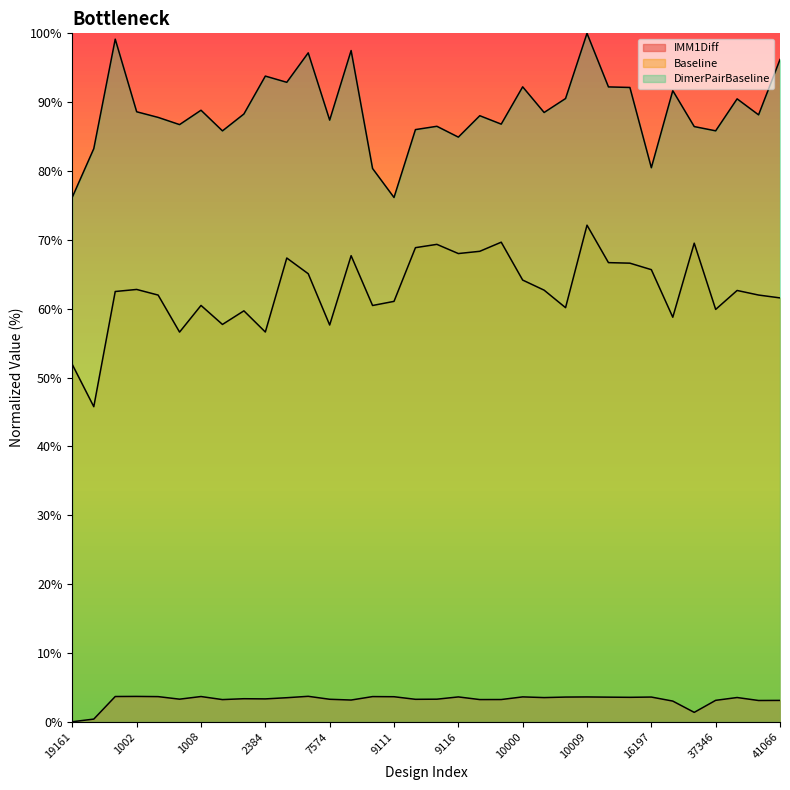

What are all the series names shown in the legend?

IMM1Diff, Baseline, DimerPairBaseline